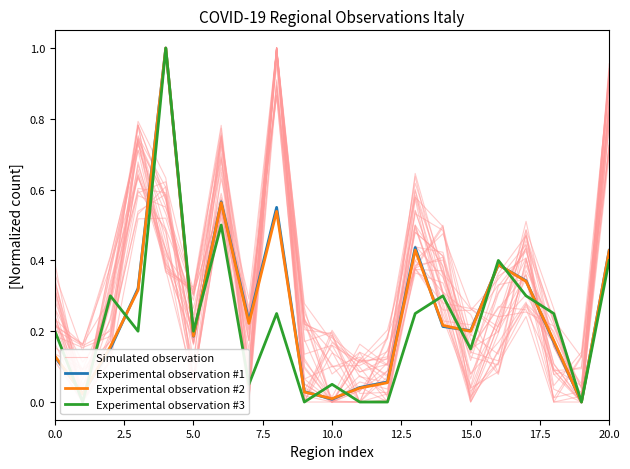

How many series are shown in this chart?

4